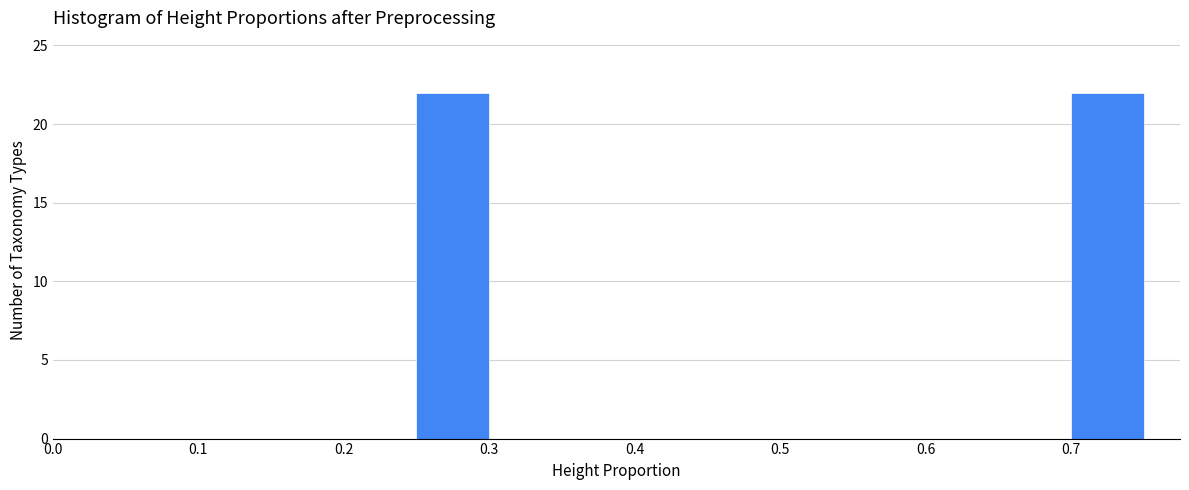

What is the height of the bar covering 0.25 to 0.30 on the x-axis? The values are not printed on the chart, so give them approximately, as read against the axis.

22